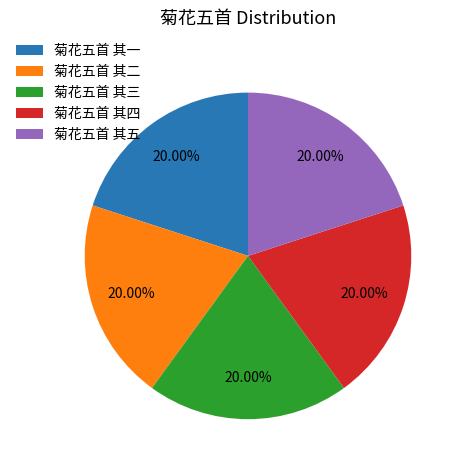

Approximately how many times larger is the value at 菊花五首 其五 compared to 菊花五首 其四?

1.0